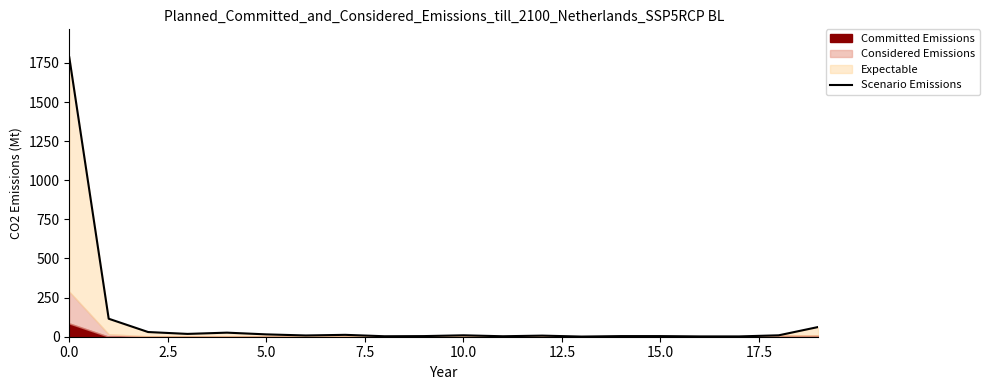

Which label corresponds to the smallest value in the chart?

13